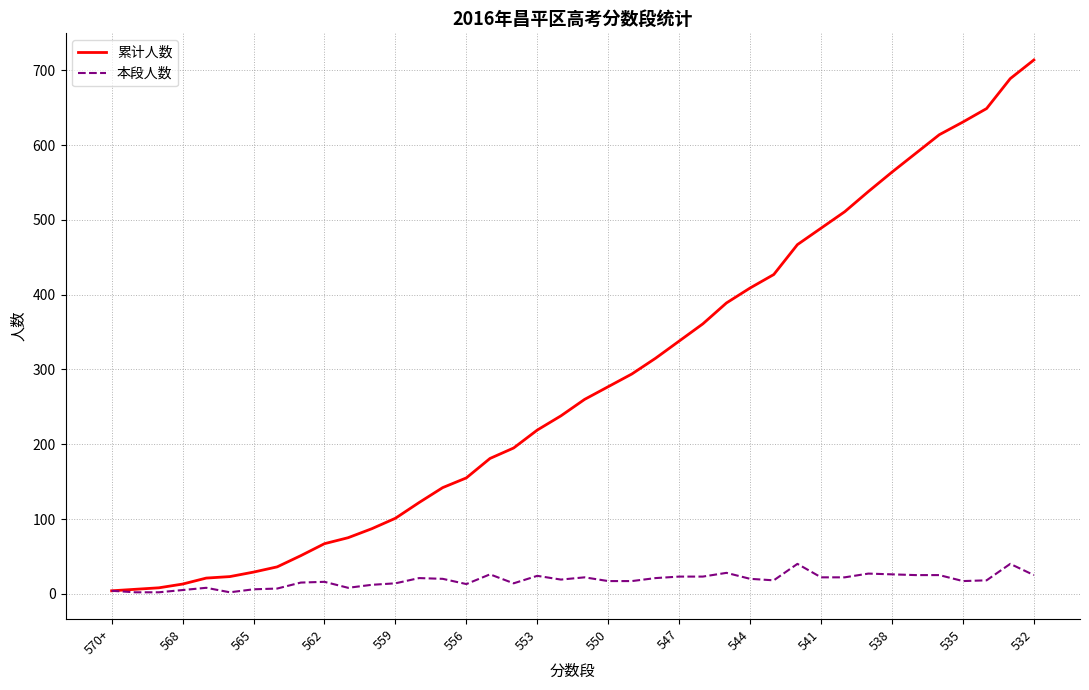

What is the highest value of the 累计人数 series?

714